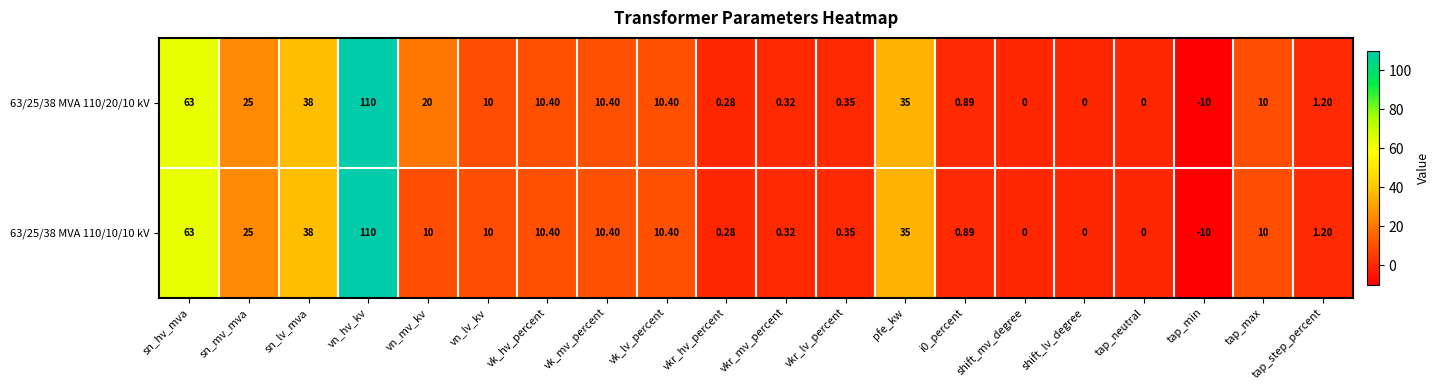

At which label does 63/25/38 MVA 110/10/10 kV first exceed 10?

sn_hv_mva